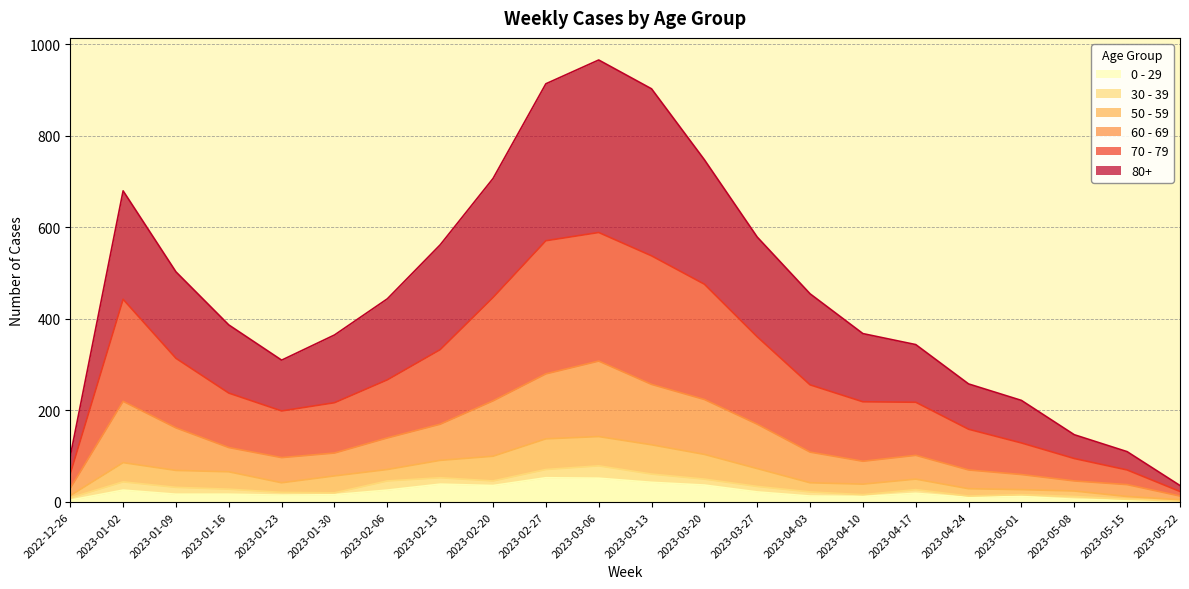

At which label does 60 - 69 reach its peak?

2023-03-06